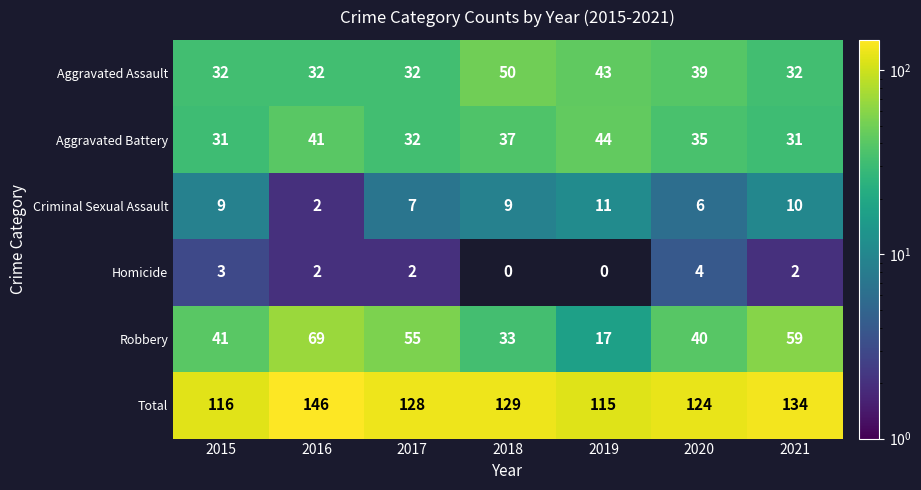

True or false: Criminal Sexual Assault has a value of 10 at 2020.

False